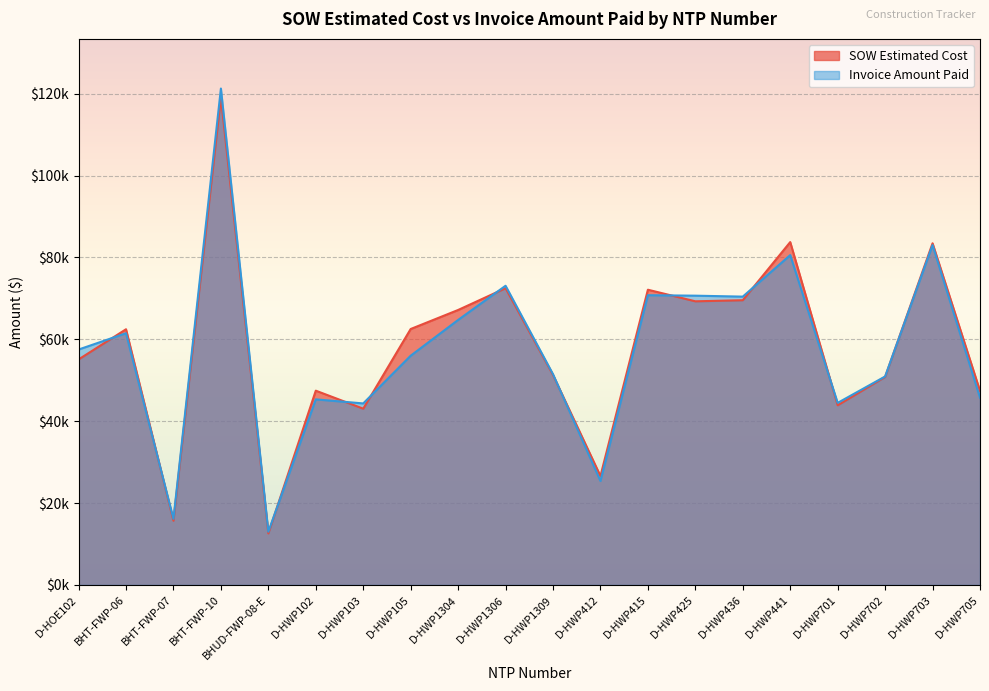

How many intersections are there between SOW Estimated Cost and Invoice Amount Paid?

11